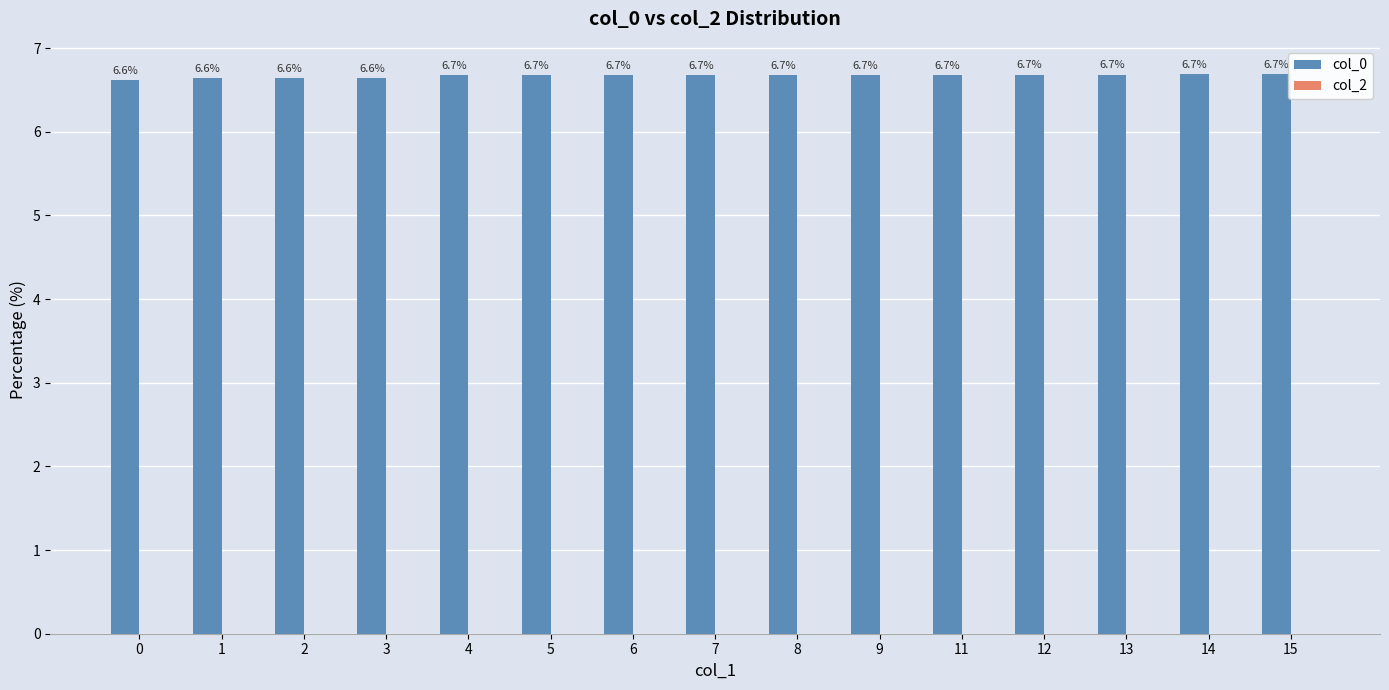

Which category has the highest value across all series?

15